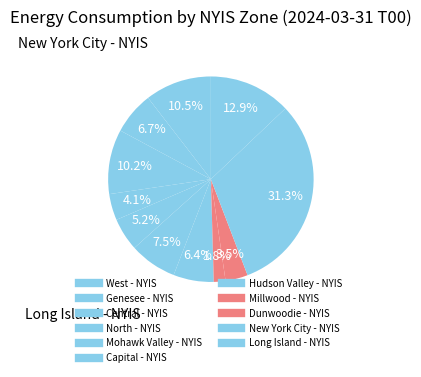

Count the number of slices in the pie.

11